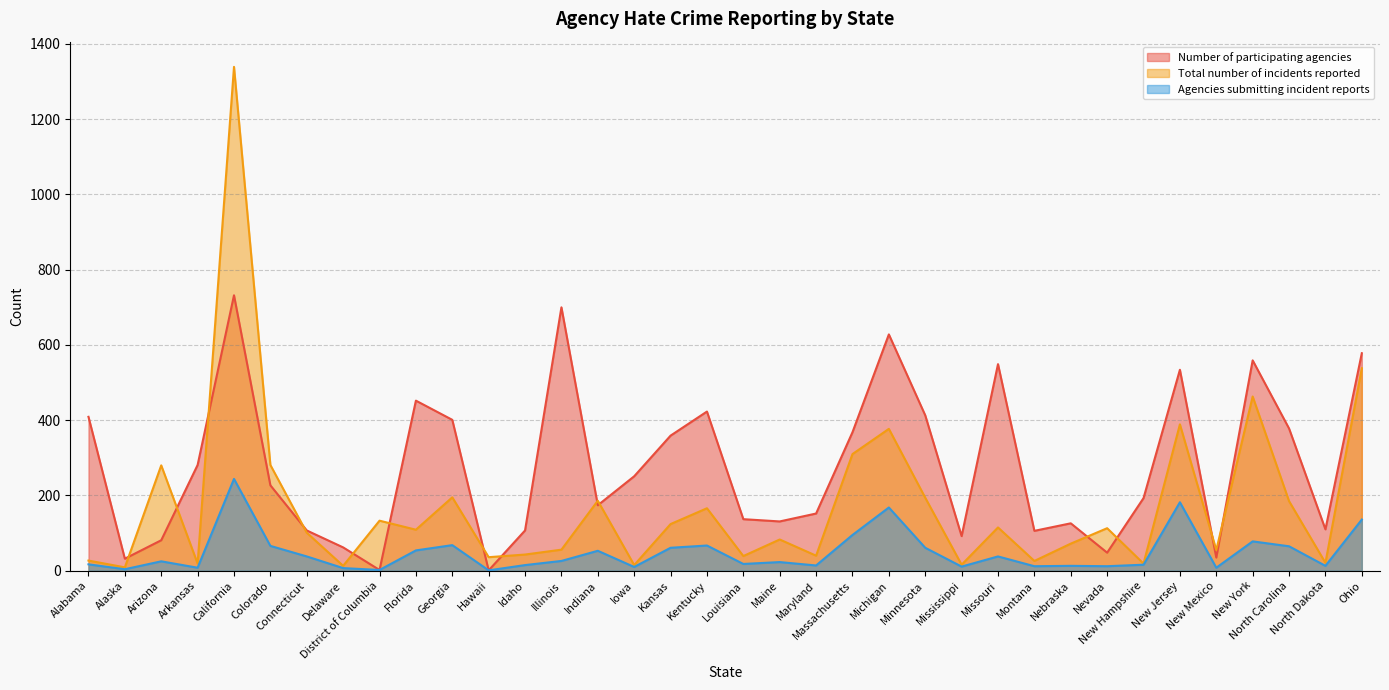

What is the difference between the maximum and second lowest values in the Total number of incidents reported series?

1326